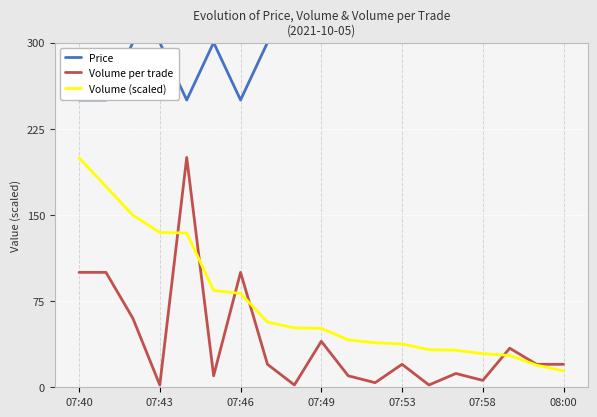

Which series ends up on top after the final intersection of Volume per trade and Volume (scaled)?

Volume per trade